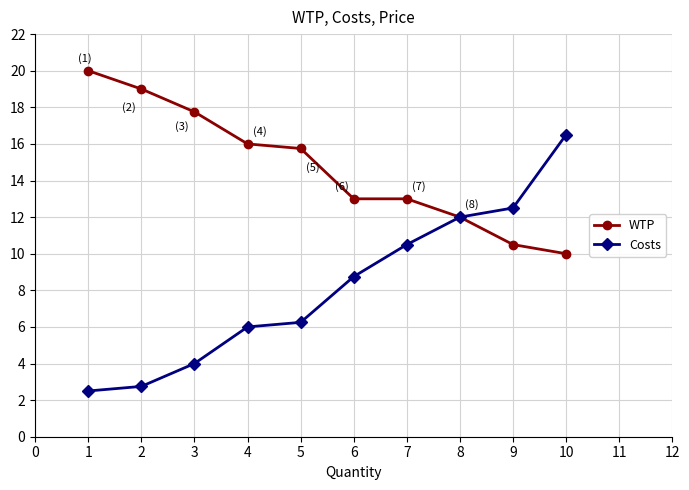

What is the difference between the Costs values at 5 and 6?

2.5